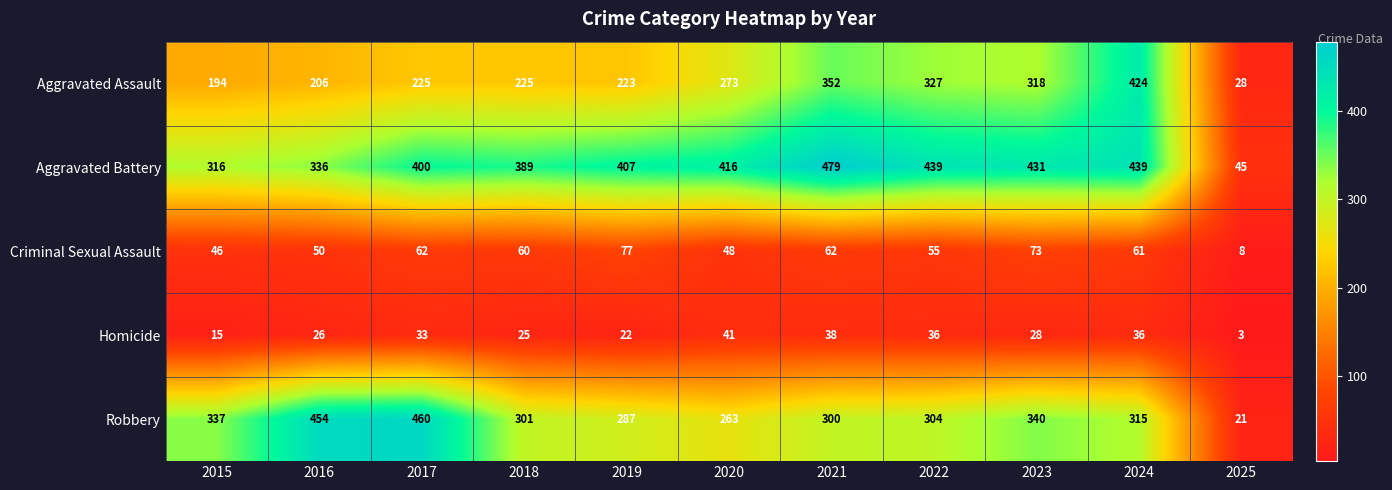

Where is Criminal Sexual Assault nearest to the value 42?

2015